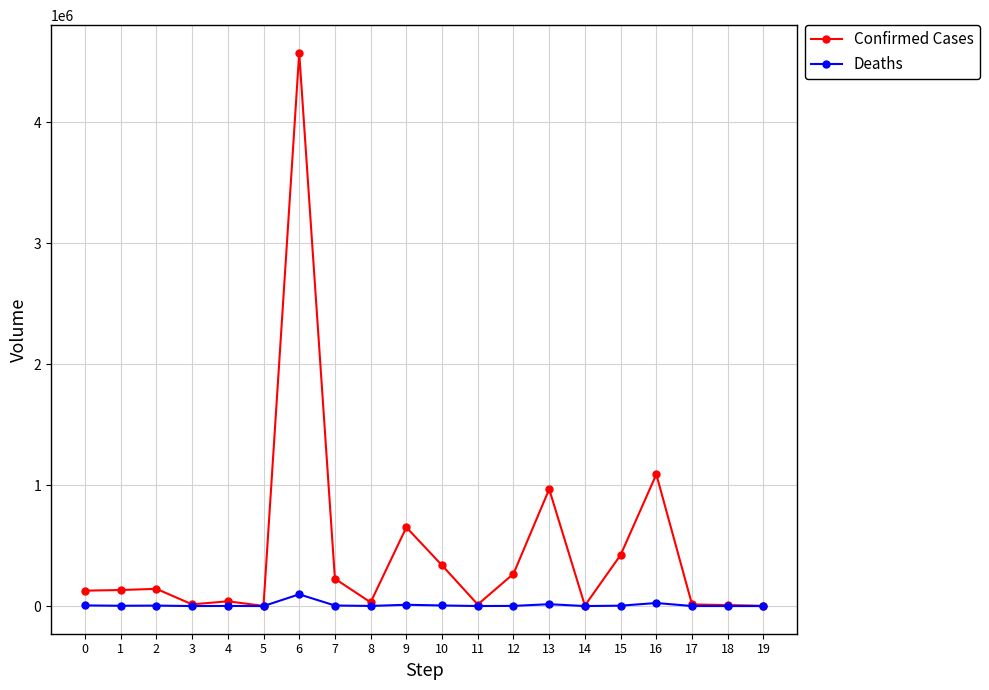

What are all the series names shown in the legend?

Confirmed Cases, Deaths